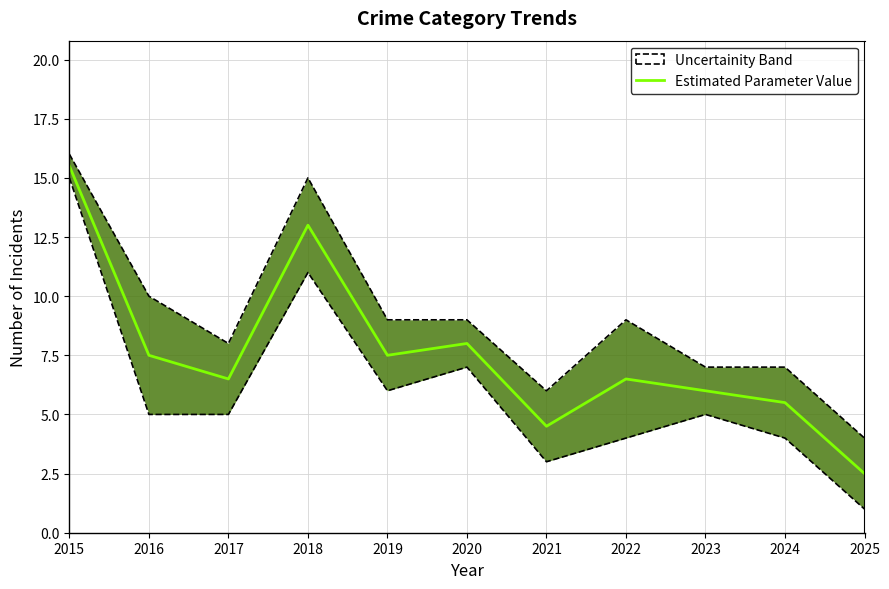

Where is the data nearest to the value 9?

2020